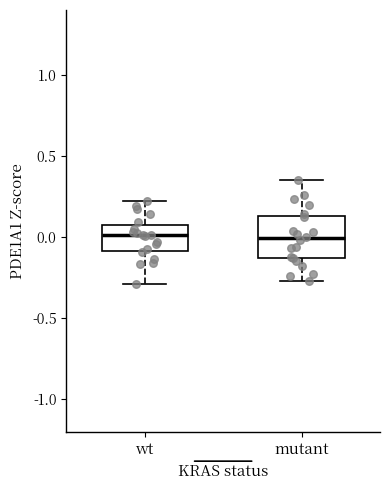

Comparing the boxes themselves (not the whiskers), which one is the tallest?

mutant